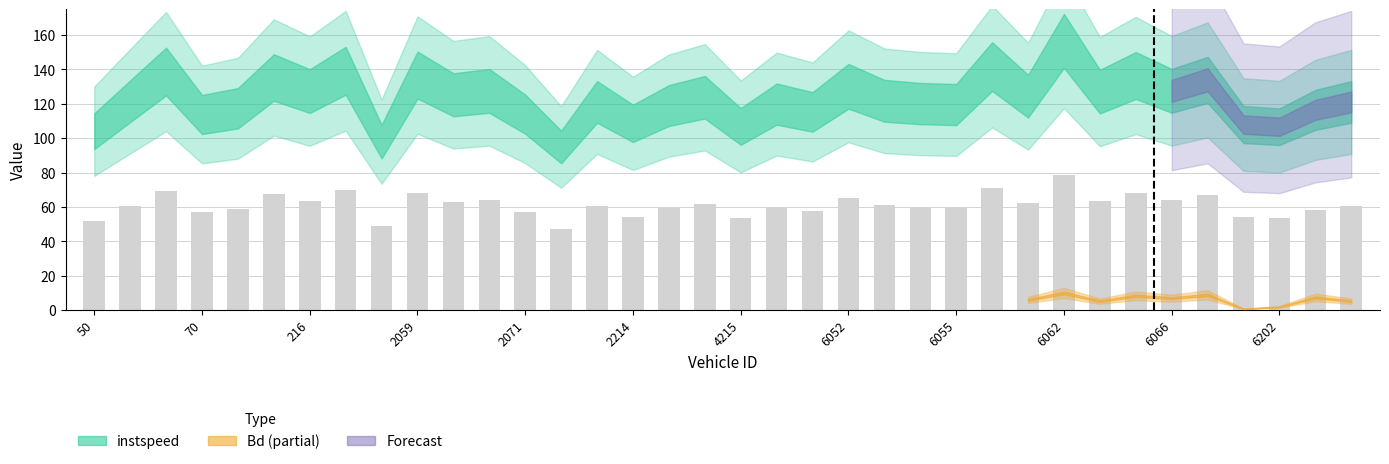

What is the difference between the maximum and minimum values?

30.9